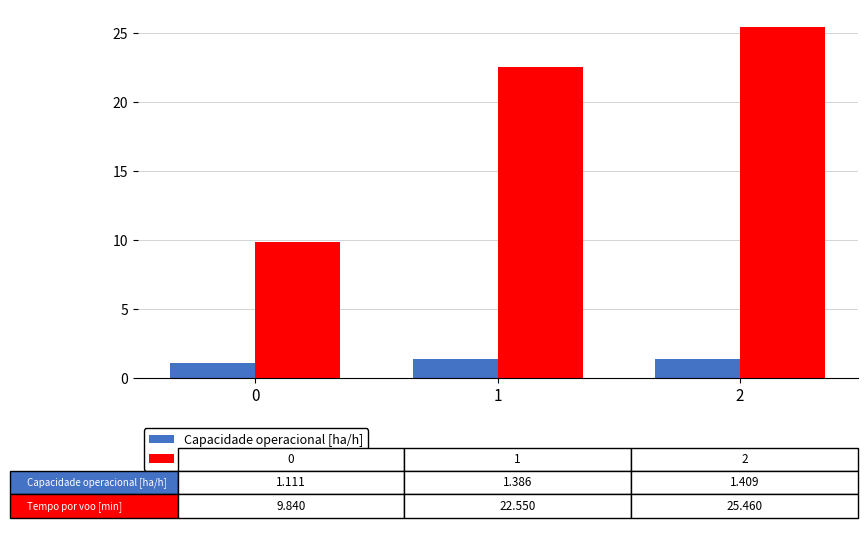

Rank the series by their maximum value, from highest to lowest.

Tempo por voo [min], Capacidade operacional [ha/h]